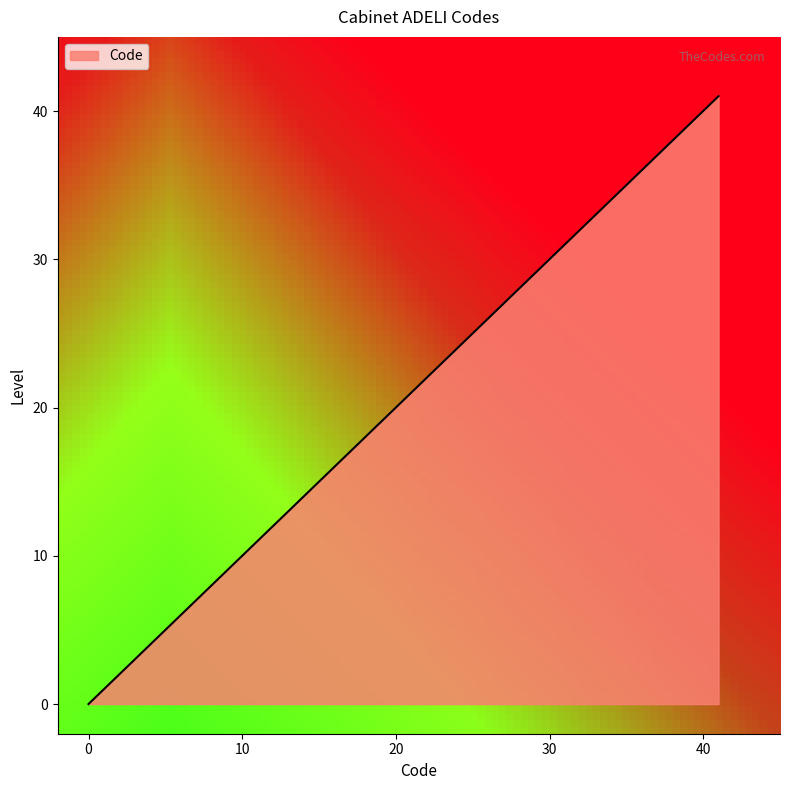

What is the greatest value displayed?

41